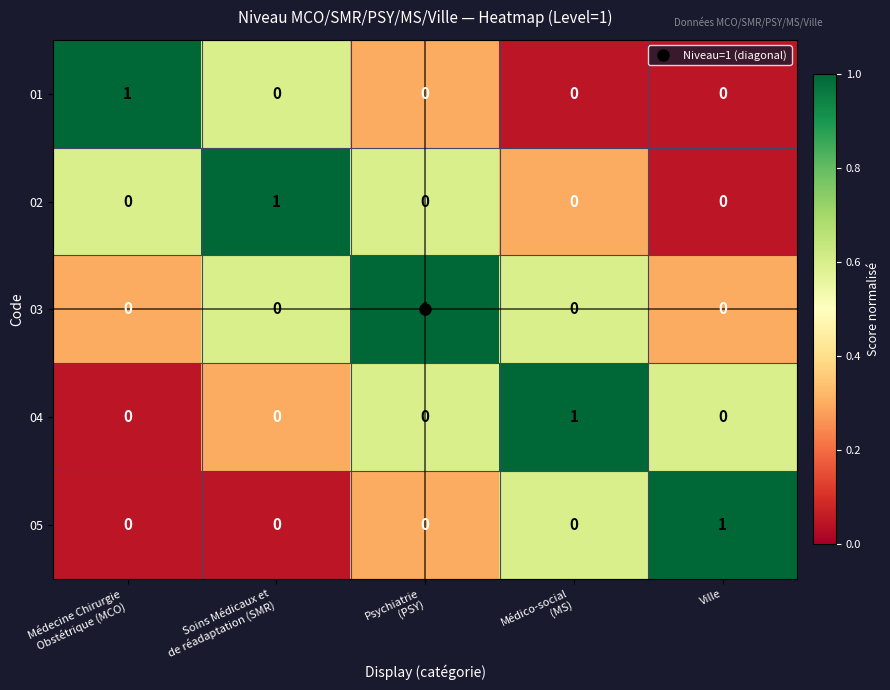

Is it true that 03 equals -1 at Ville?

False